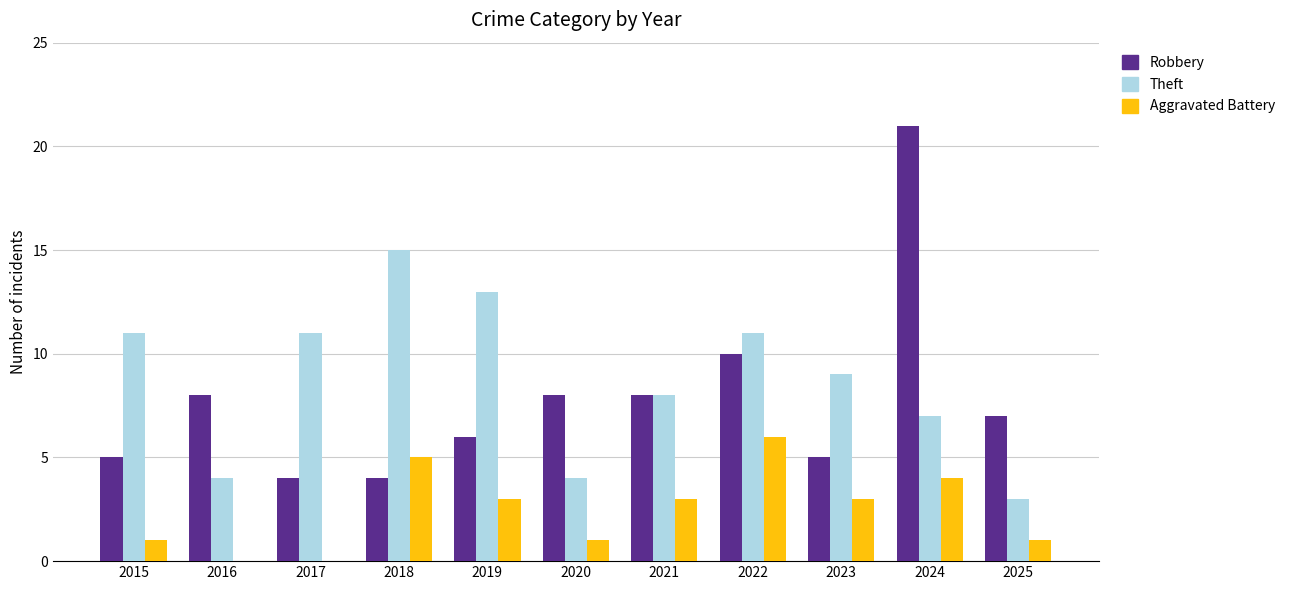

What is the sum of all Theft values?

96